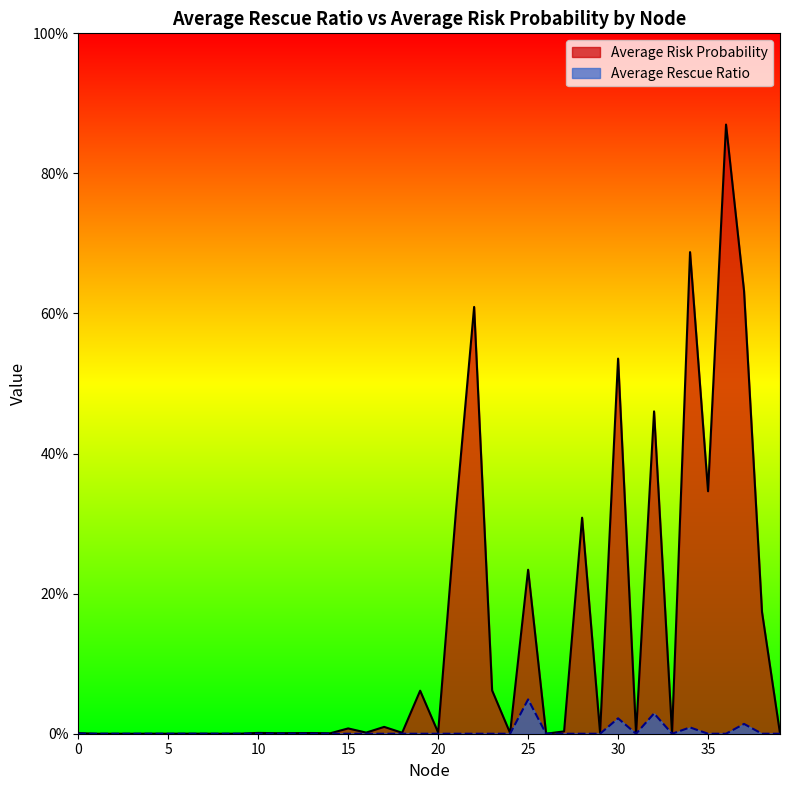

True or false: Average Risk Probability and Average Rescue Ratio cross at least once.

False